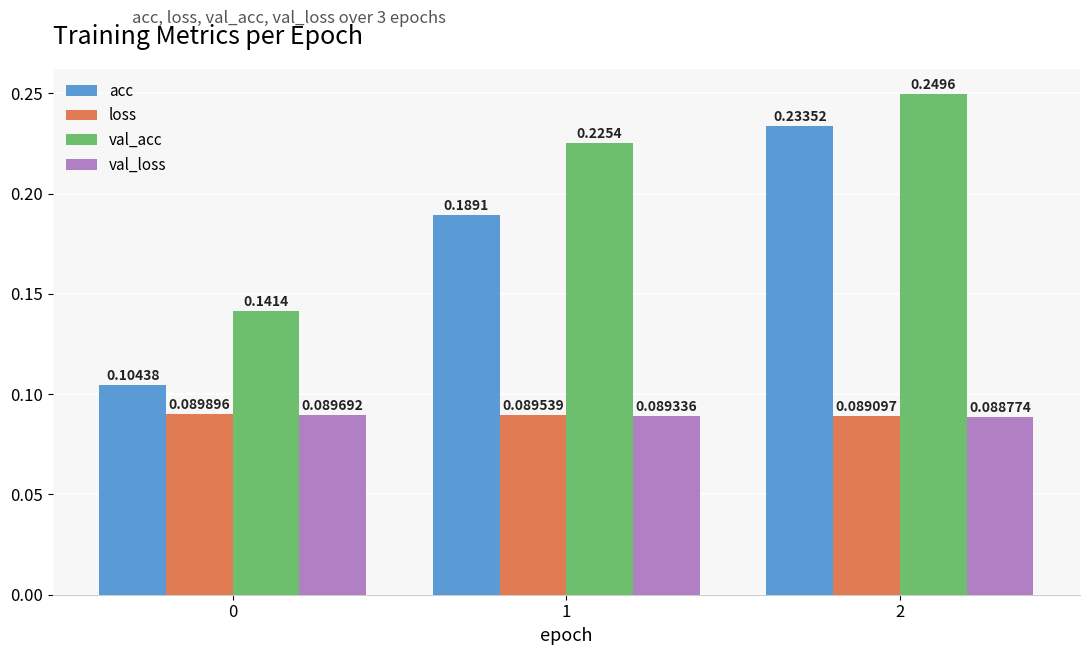

Rank the categories by acc value from lowest to highest.

0, 1, 2